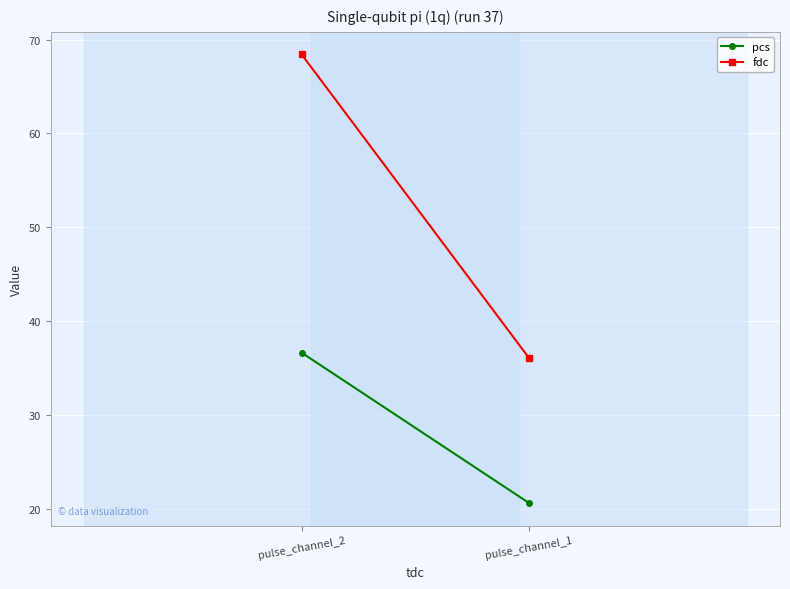

Reading right to left, what are all the values shown in this chart?

pcs: pulse_channel_2=36.7	pulse_channel_1=20.7
fdc: pulse_channel_2=68.4	pulse_channel_1=36.1